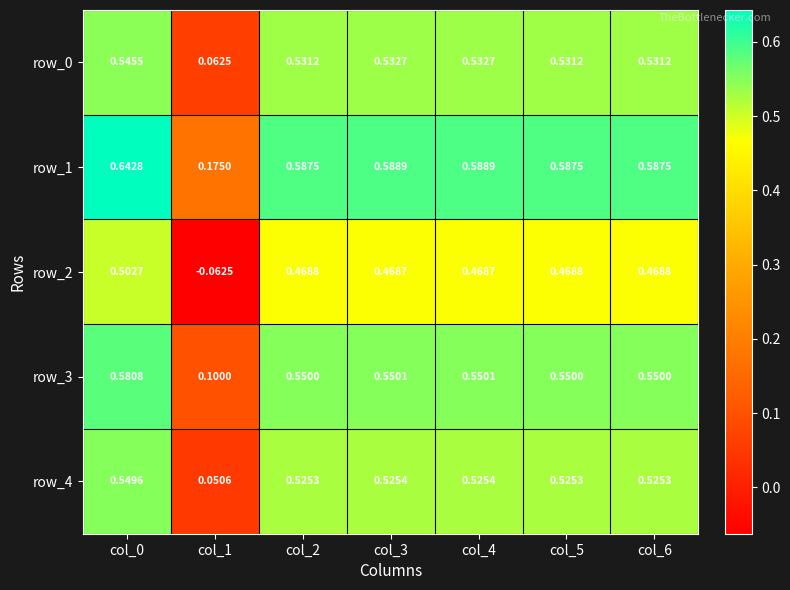

Rank the series at col_5 from lowest to highest value.

row_2, row_4, row_0, row_3, row_1